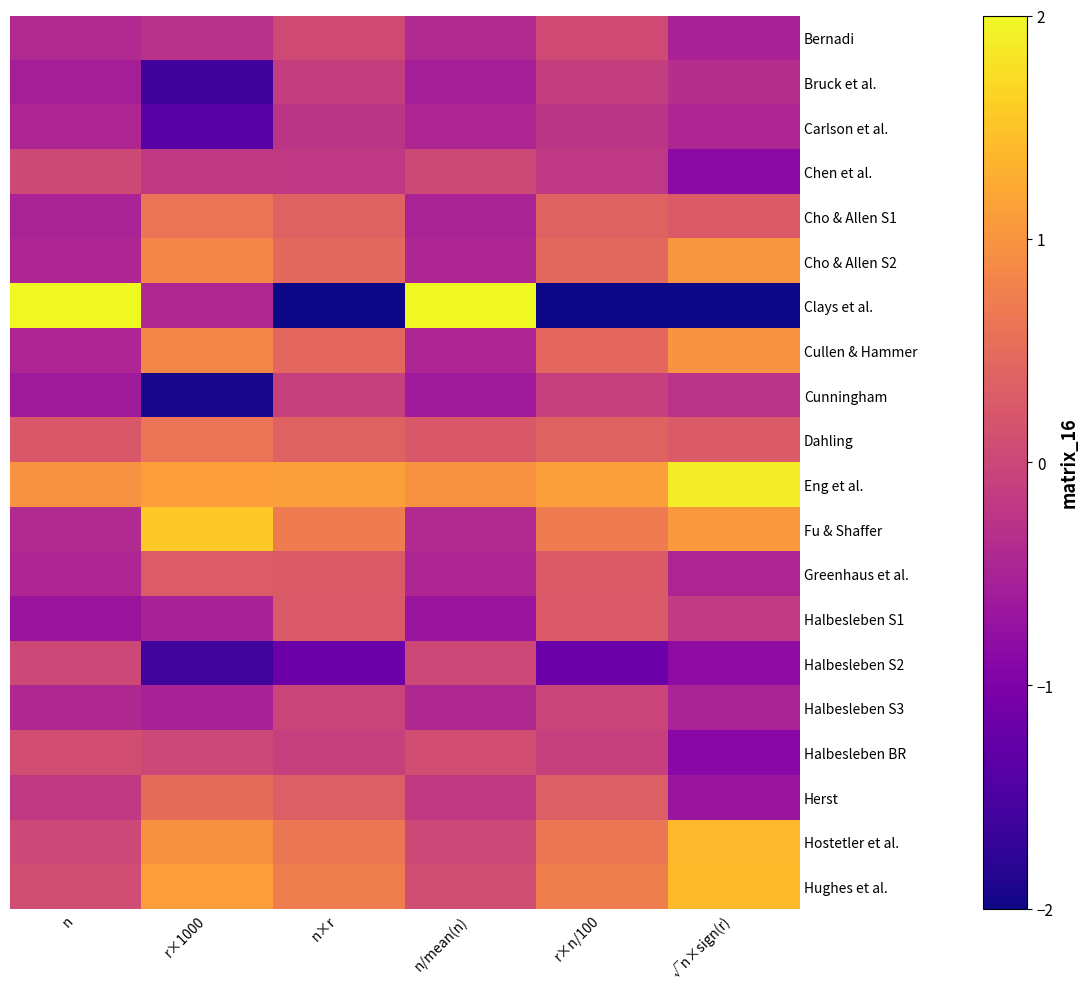

At n/mean(n), list the series in order from smallest to largest.

Halbesleben S1, Cunningham, Bruck et al., Cho & Allen S1, Cullen & Hammer, Carlson et al., Cho & Allen S2, Greenhaus et al., Halbesleben S3, Fu & Shaffer, Bernadi, Herst, Halbesleben S2, Hostetler et al., Chen et al., Hughes et al., Halbesleben BR, Dahling, Eng et al., Clays et al.